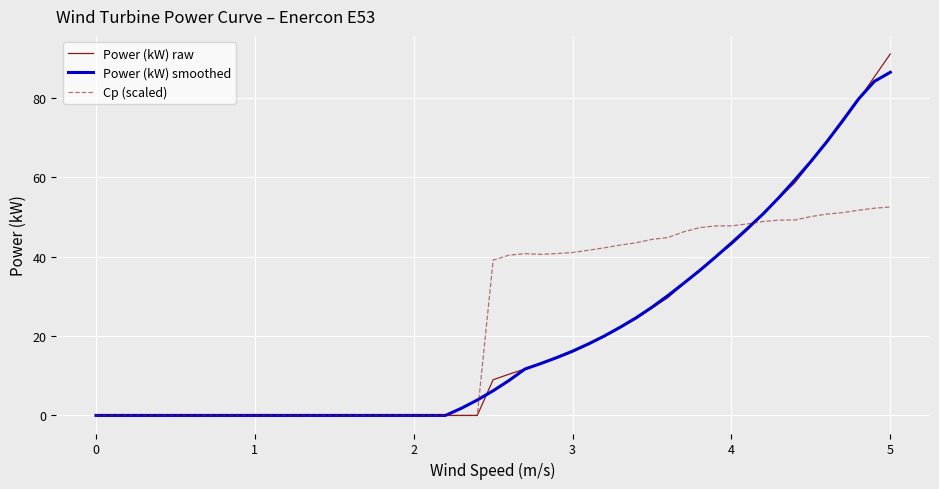

What is the greatest value displayed?

91.1